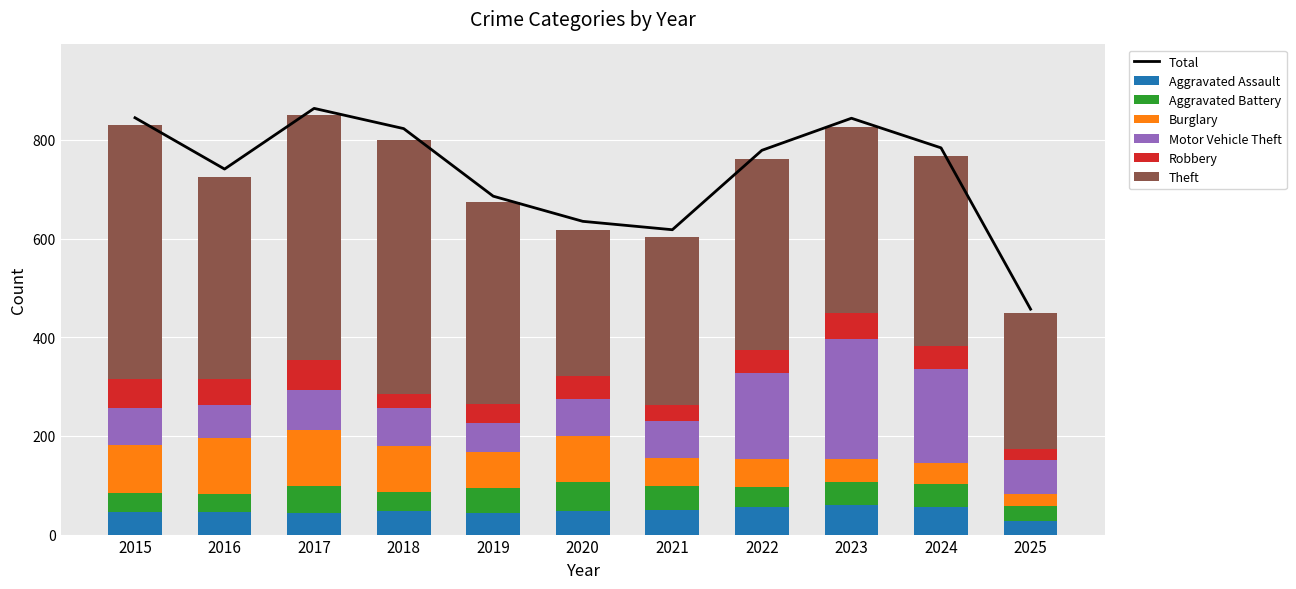

True or false: Burglary has a value of 197 at 2017.

False